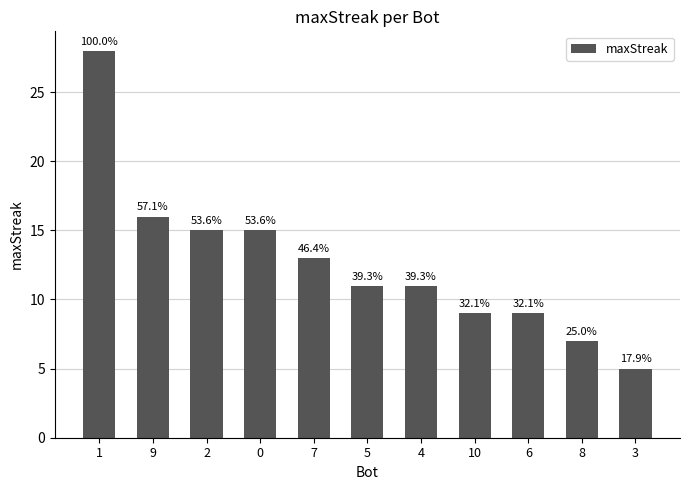

At which label is the value closest to 16?

9